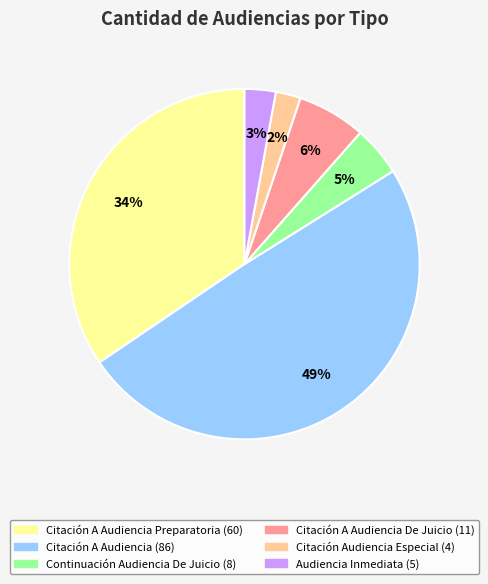

Does any single category account for the majority?

No